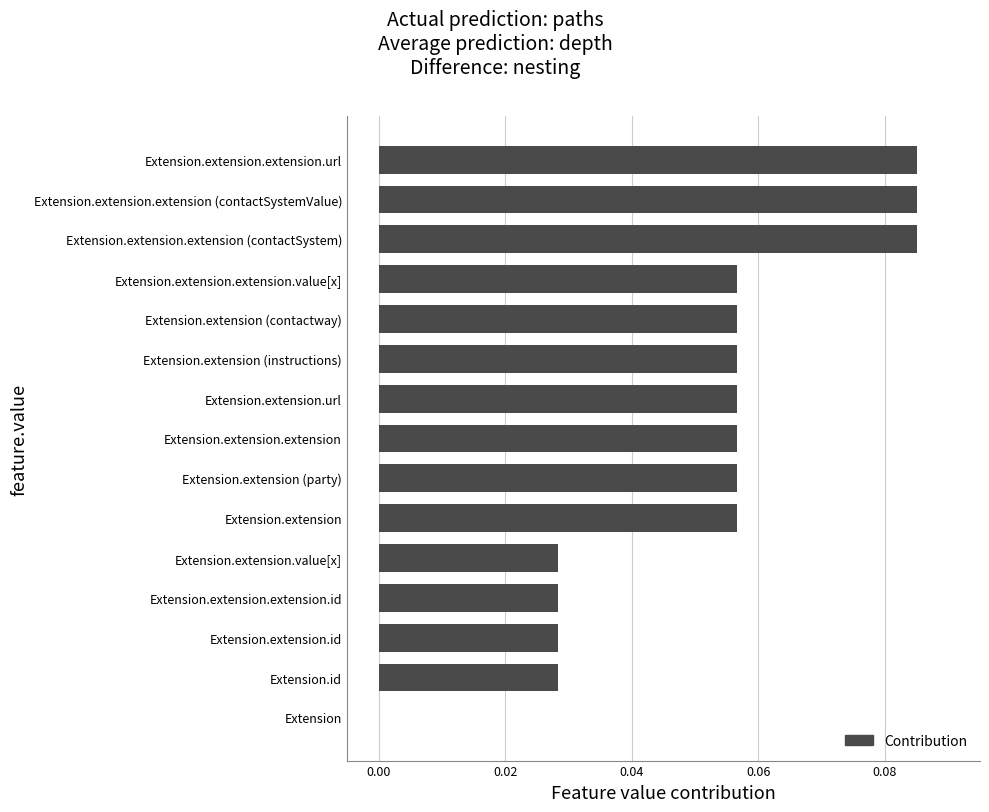

Does the chart contain stacked bars?

No